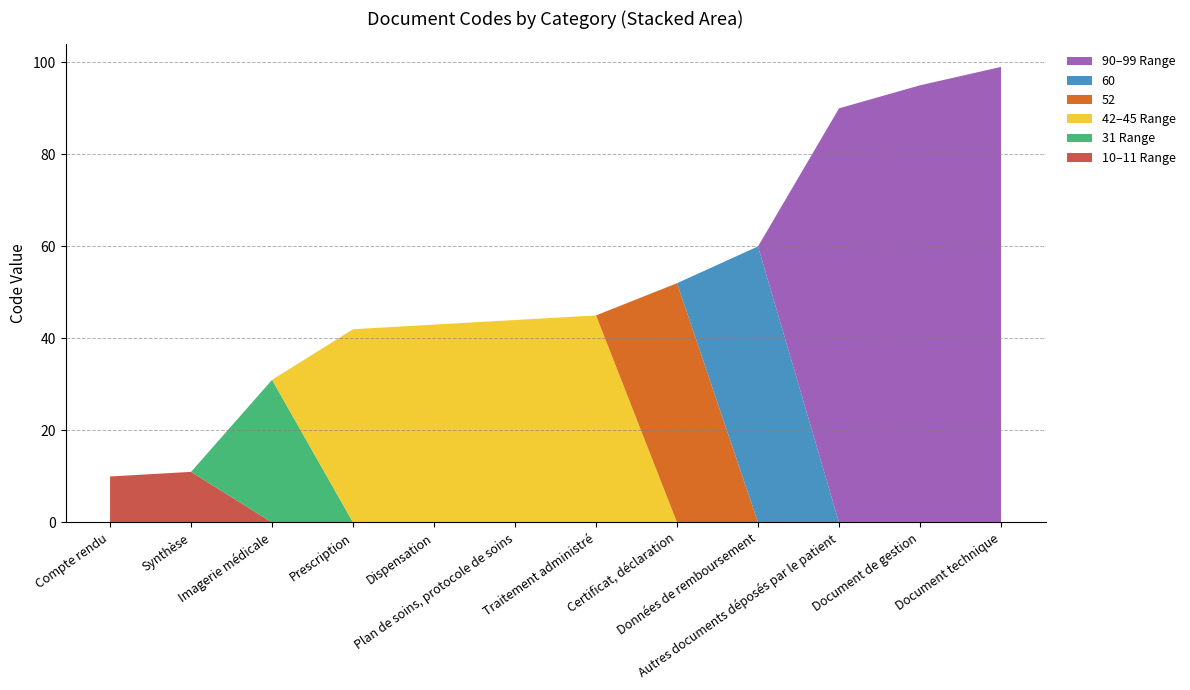

Reading left to right, what are all the values shown in this chart?

10	11	31	42	43	44	45	52	60	90	95	99